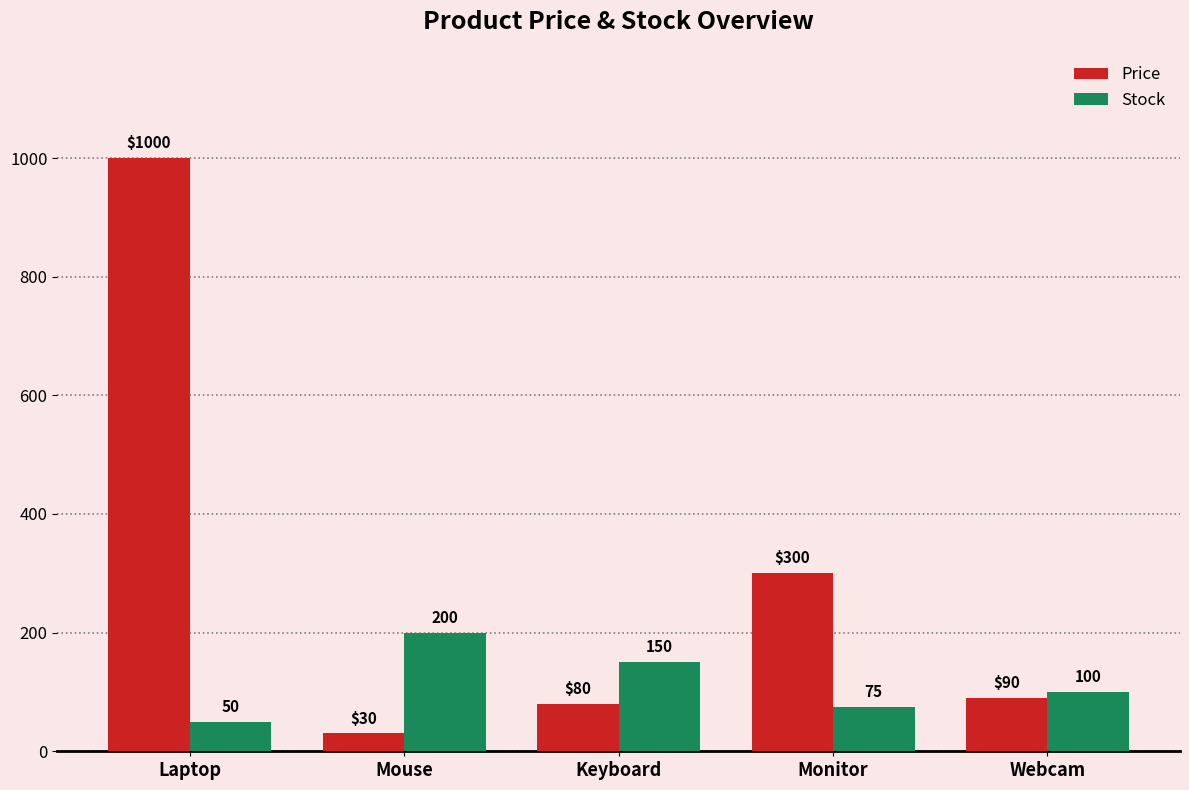

What is the sum of the Stock values at Webcam and Mouse?

300.0